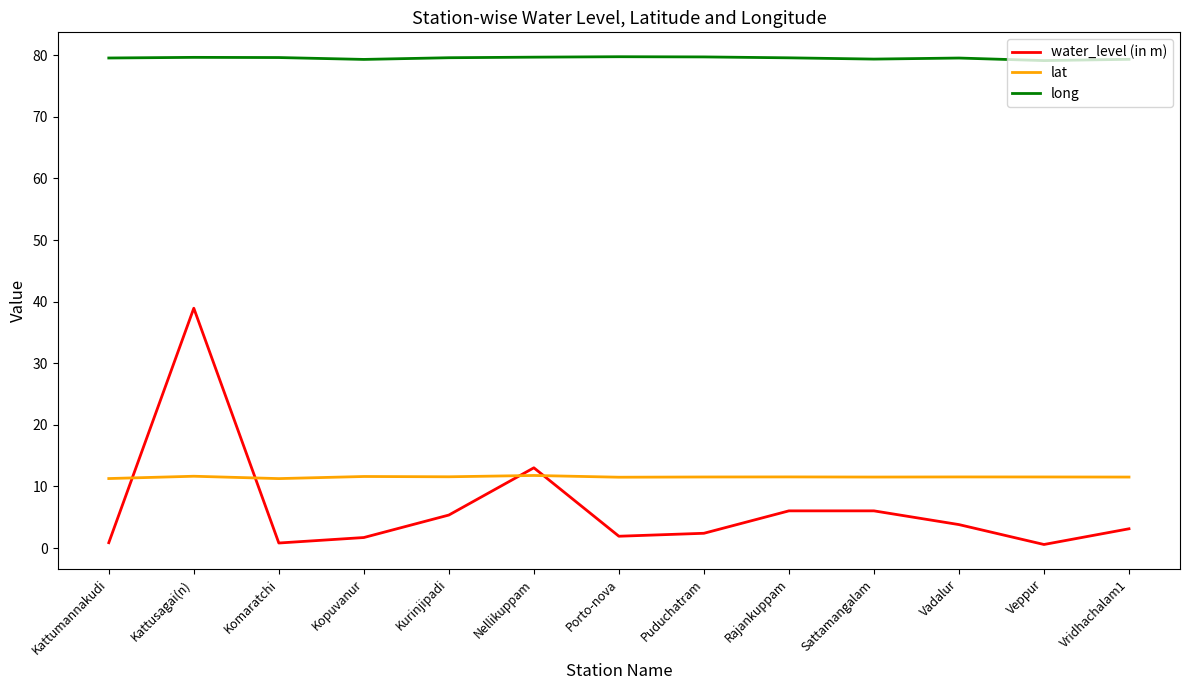

Read the long value at Veppur.

79.1